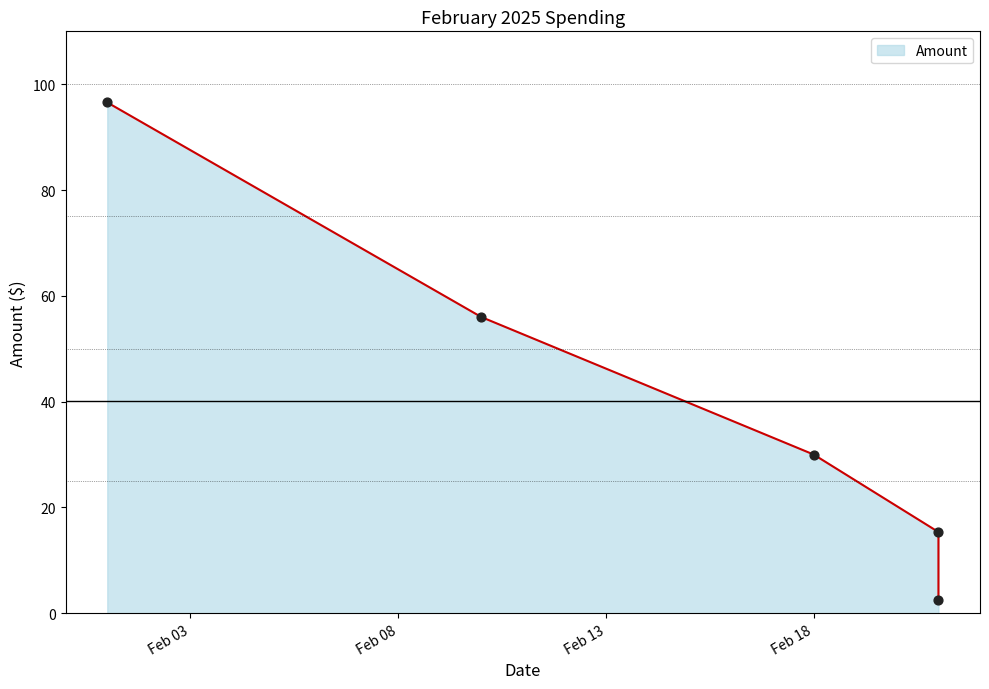

What is the change in value from 2025-02-01 to 2025-02-21?

-81.2